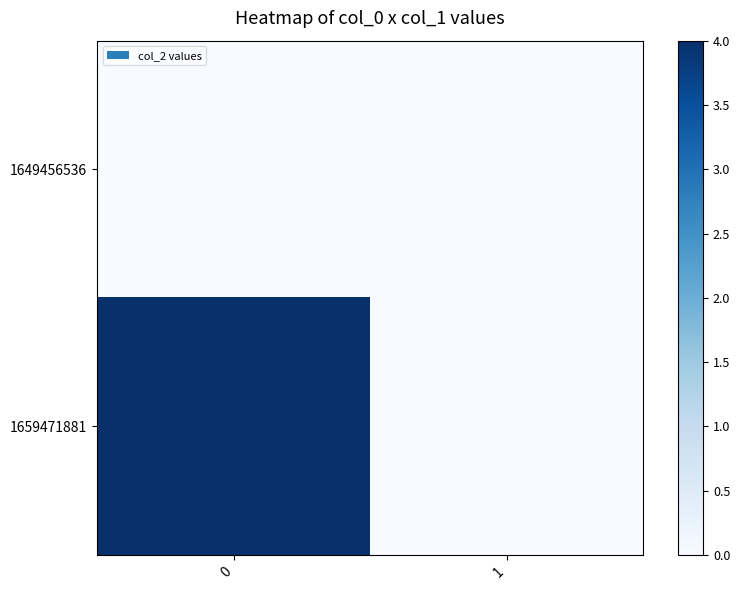

How many series are shown in this chart?

2